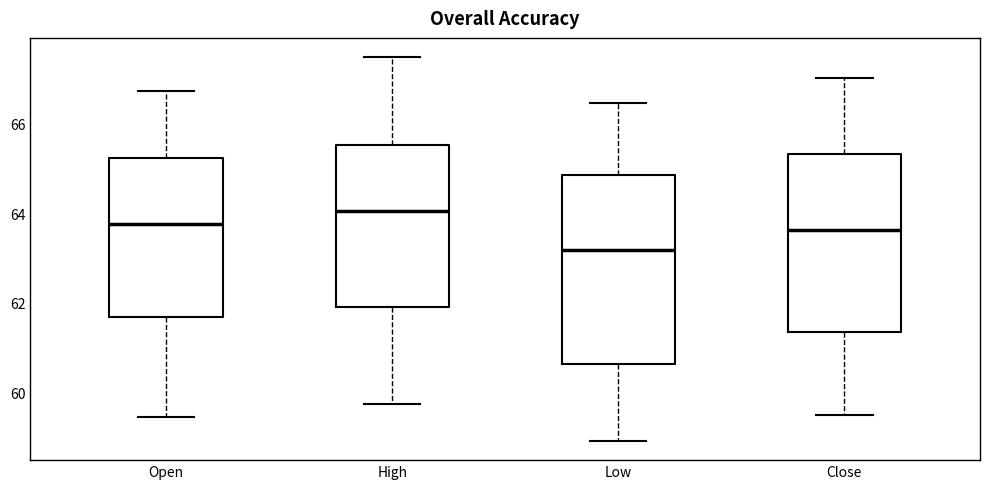

Which box has the highest median line?

High